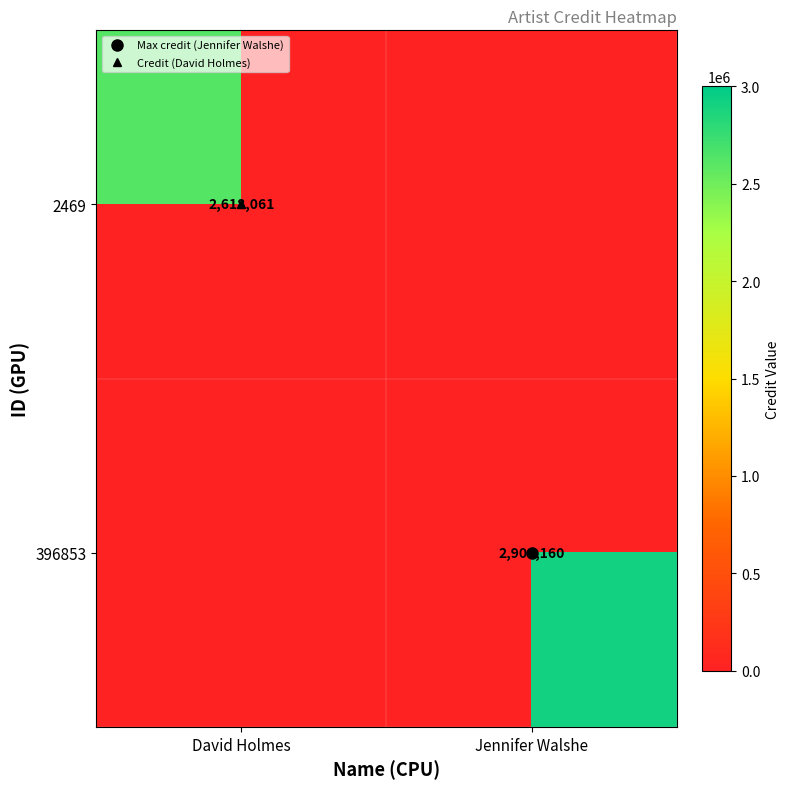

How many distinct data groups are displayed?

2